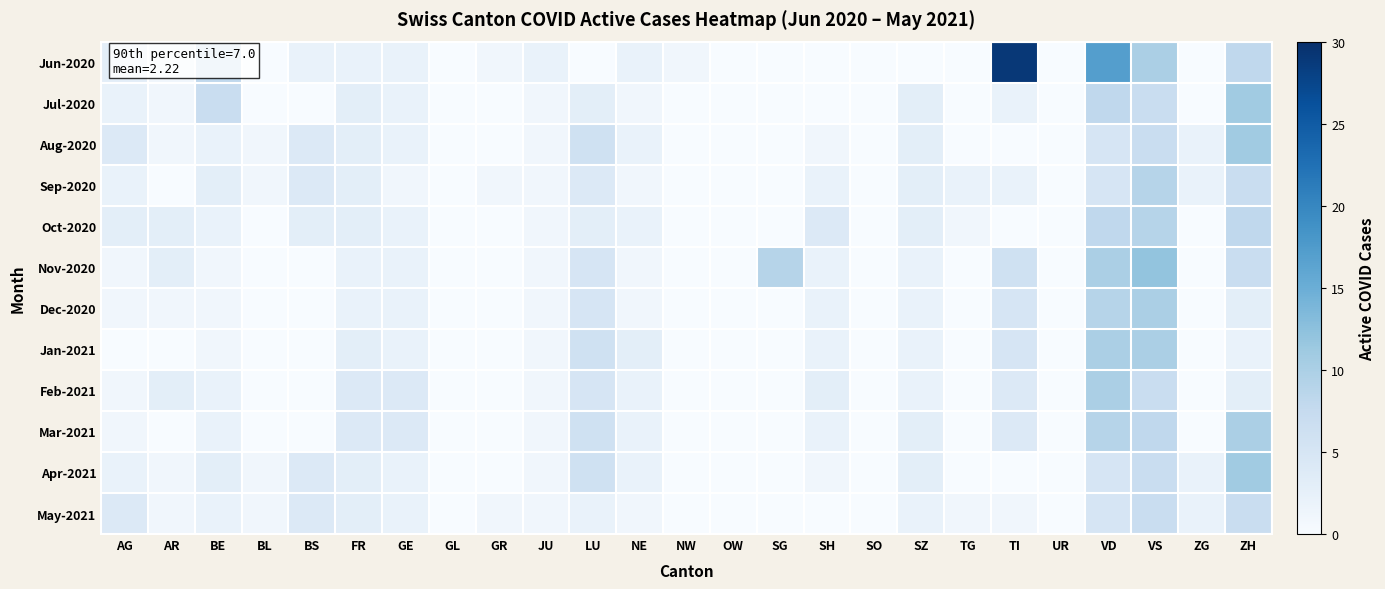

Which category has the lowest value across all series?

BL